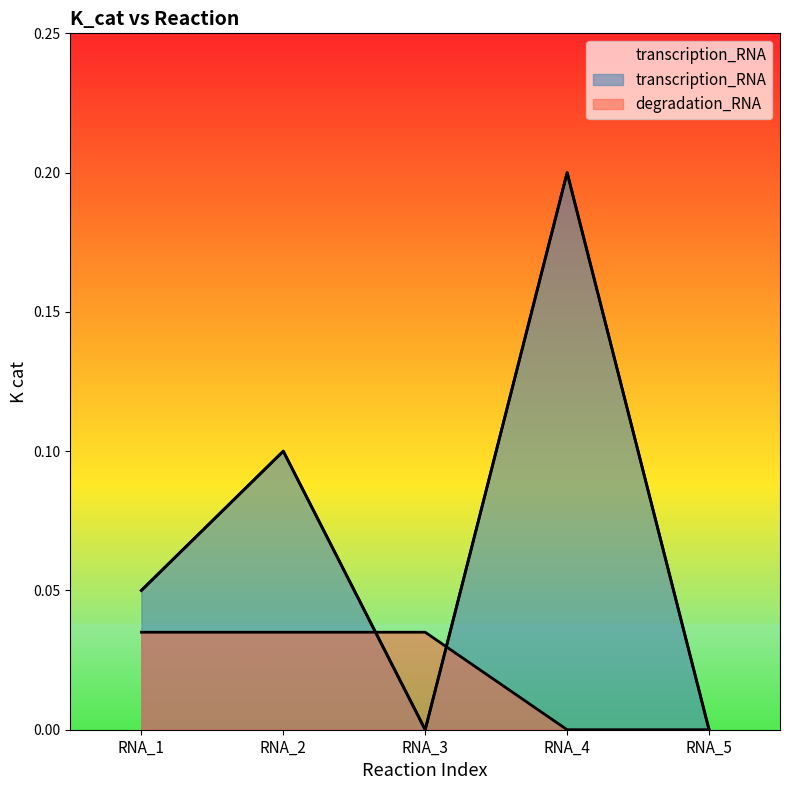

What is the difference between the highest and lowest values at RNA_2?

0.1